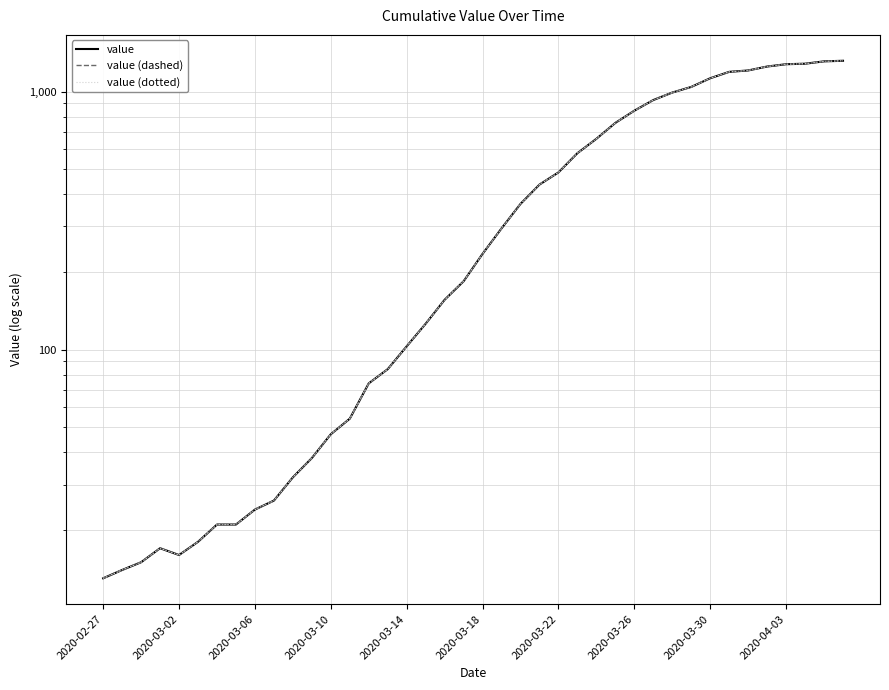

What position from the left is 14?

15